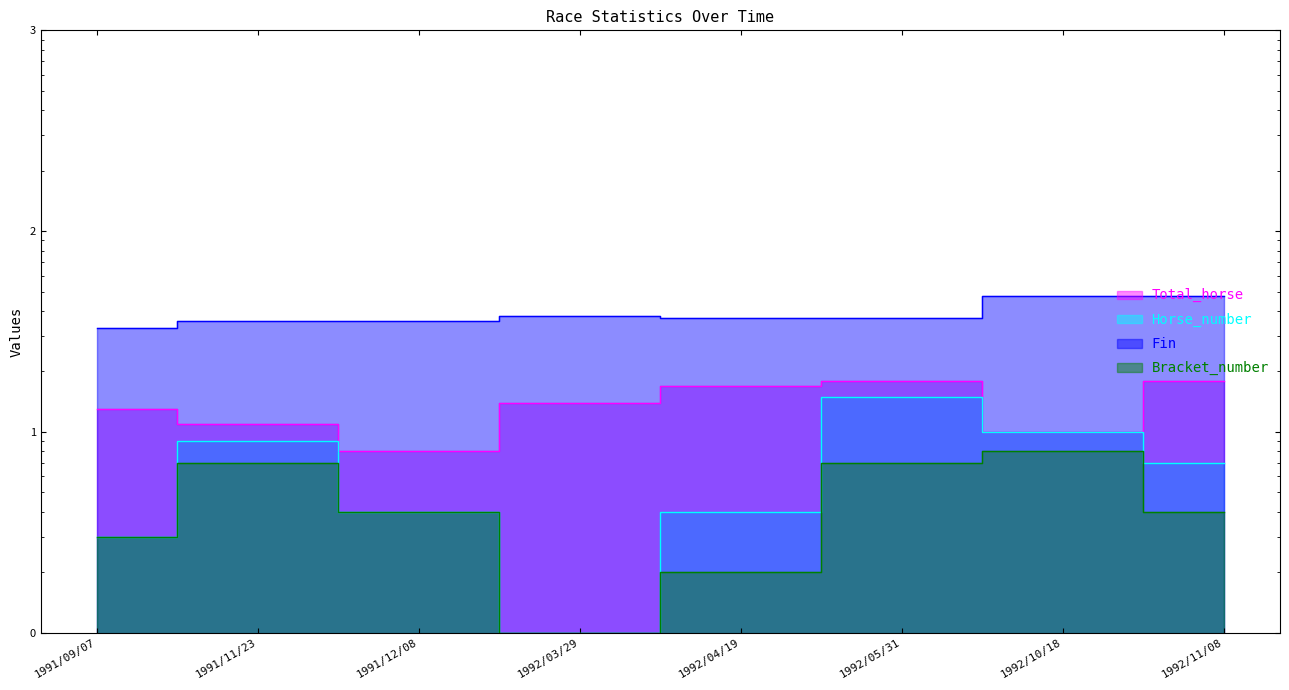

True or false: Bracket_number has more than 1 interior local peaks.

True